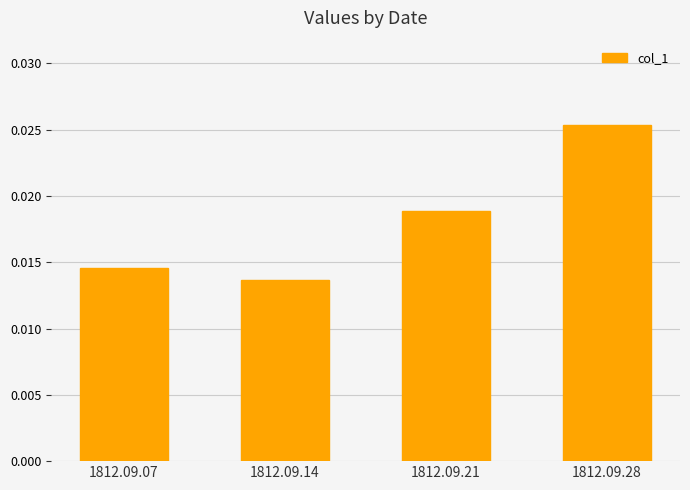

Which label corresponds to the largest value in the chart?

1812.09.28